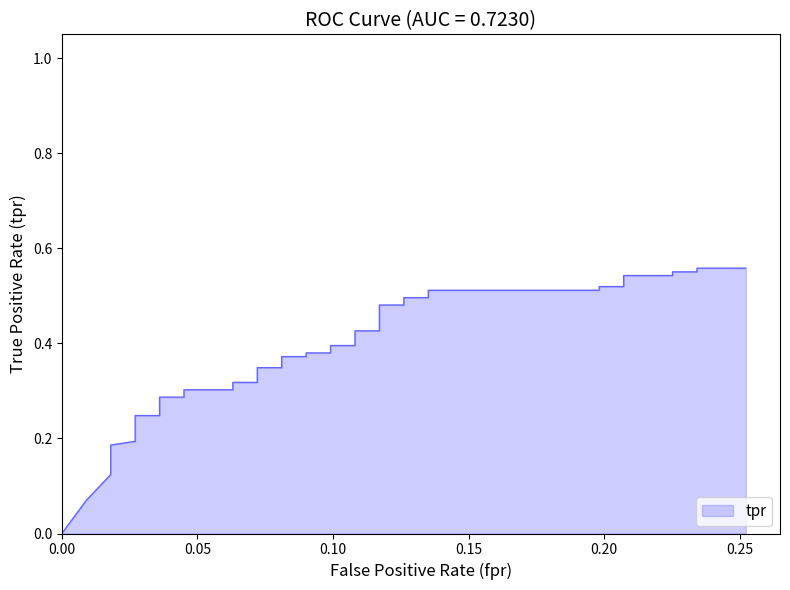

True or false: the data shows 0.1 at 5.

False